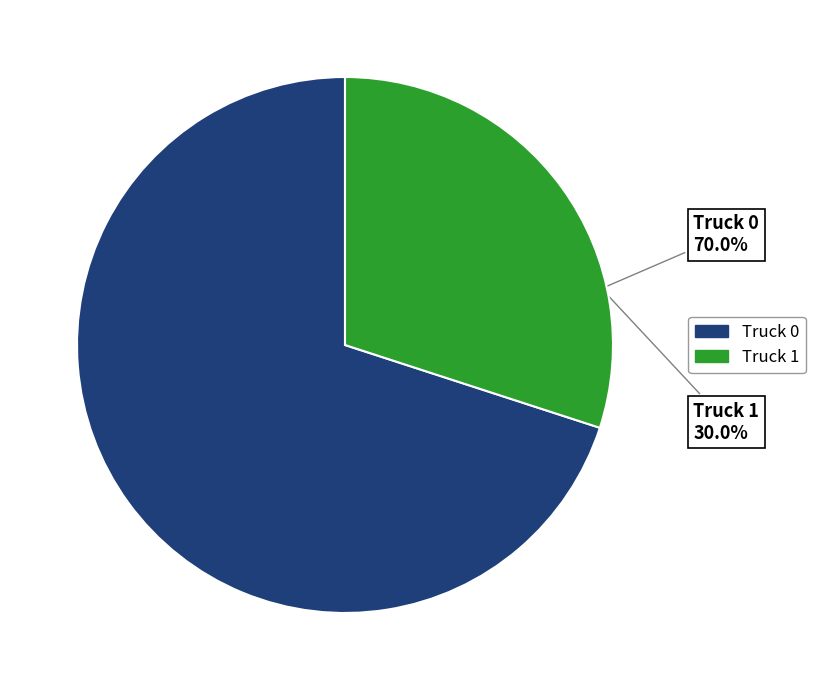

How many segments does this pie chart have?

2